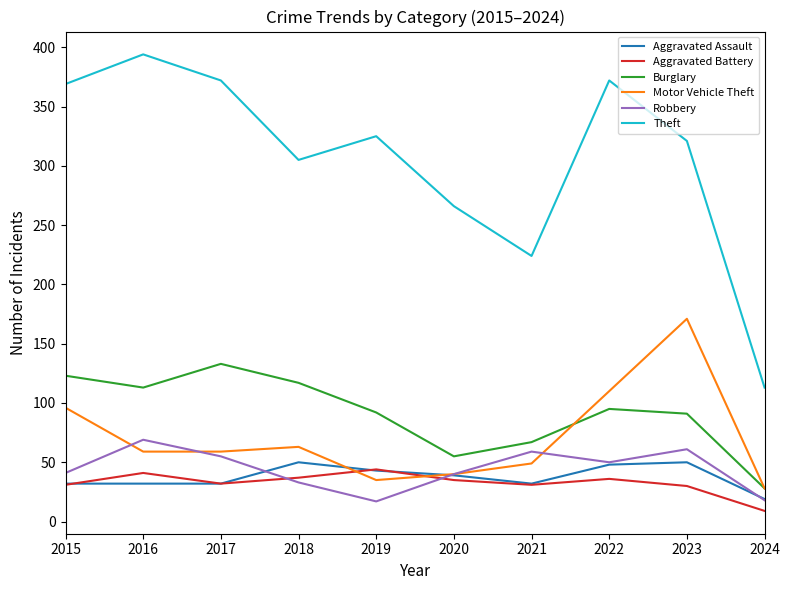

Where is Theft nearest to the value 253?

2020